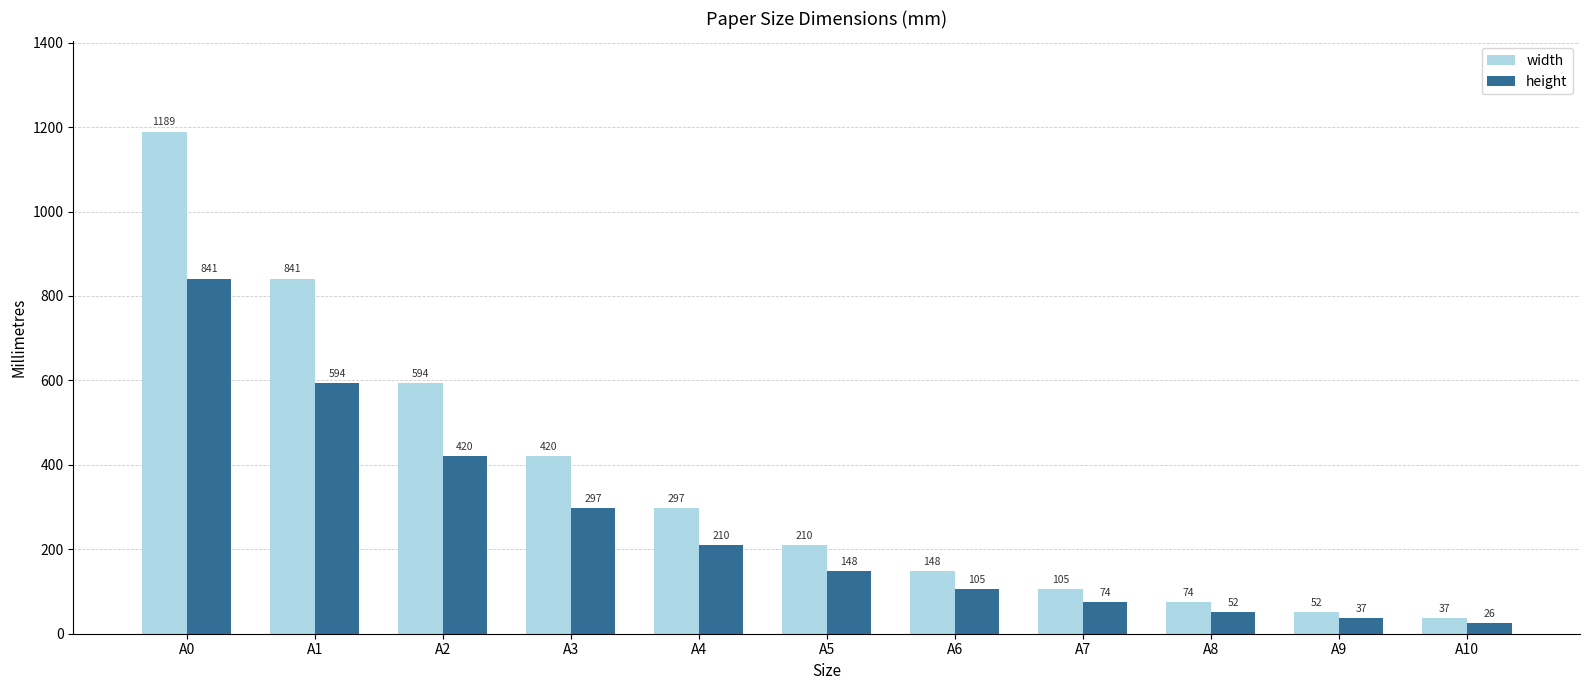

Rank the series at A4 from highest to lowest value.

width, height